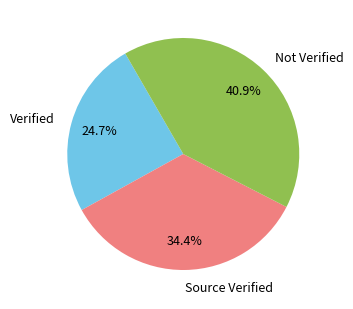

Is there a majority slice in this chart?

No